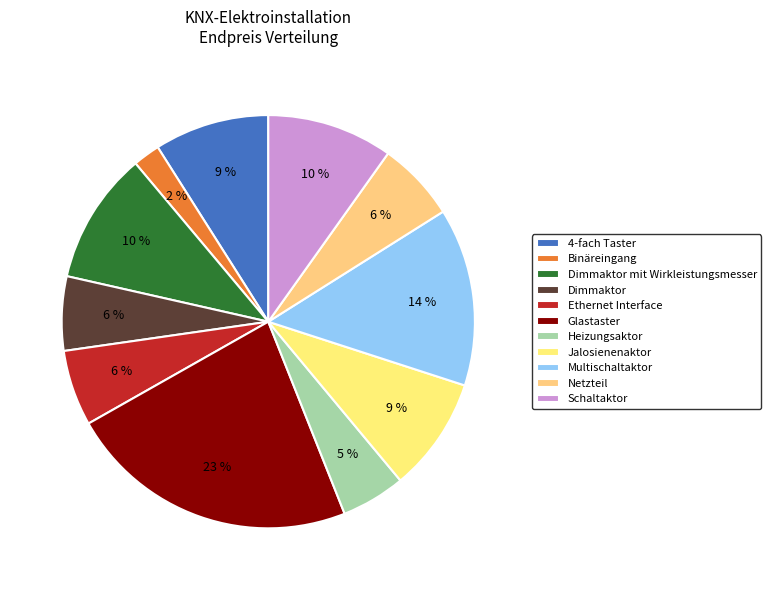

To the nearest percent, what is the average slice percentage?

9%